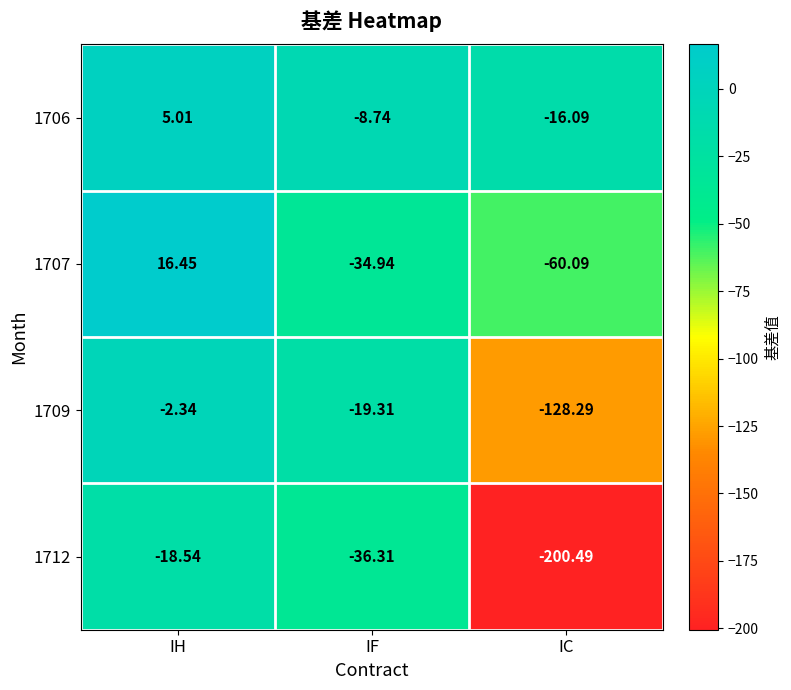

Count the number of categories in the chart.

3